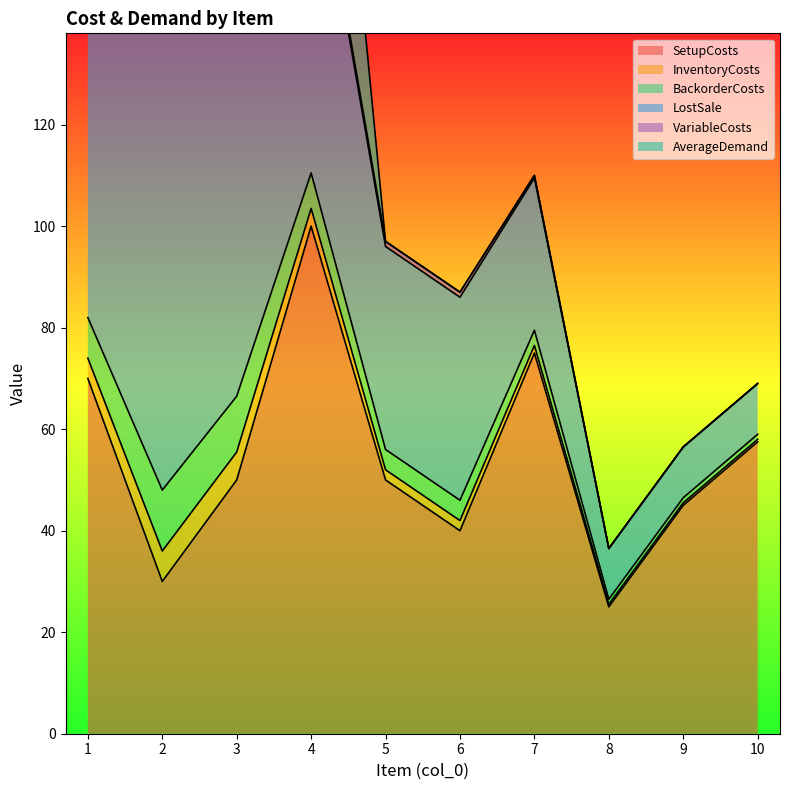

What is the difference between the second highest and minimum values in the BackorderCosts series?

10.0